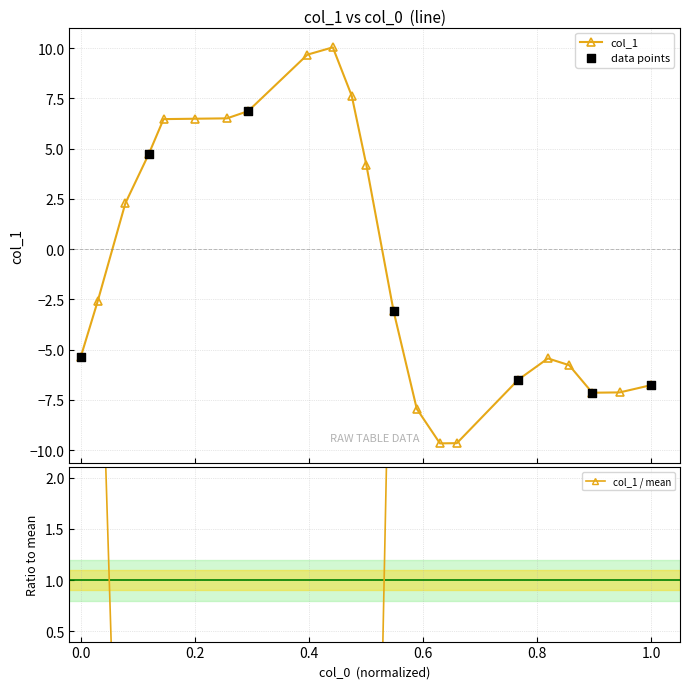

What is the value of the col_1 point at the 2nd from the left?

-2.6